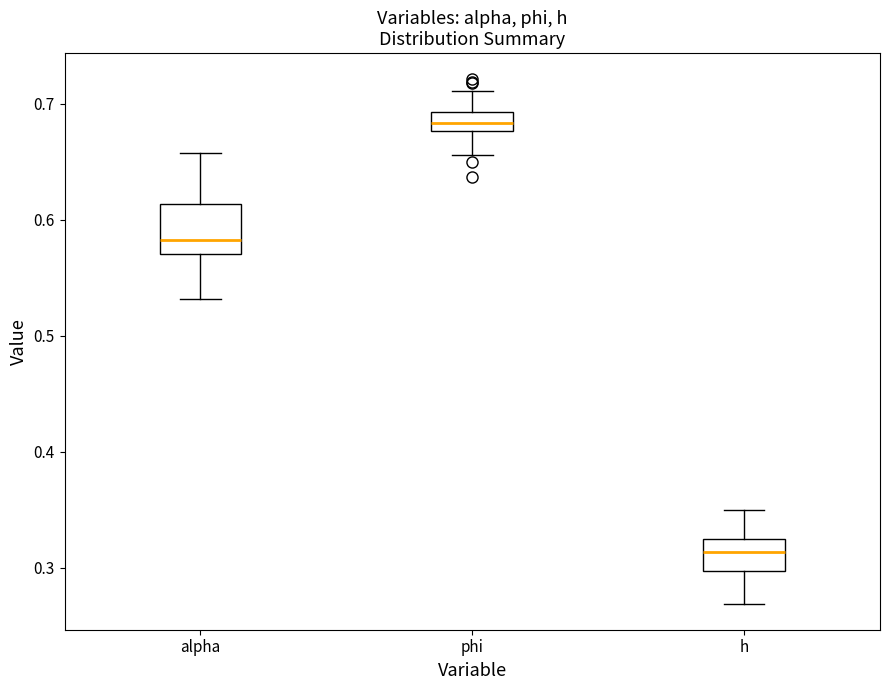

Which box is the tallest, from its lower edge to its upper edge?

alpha